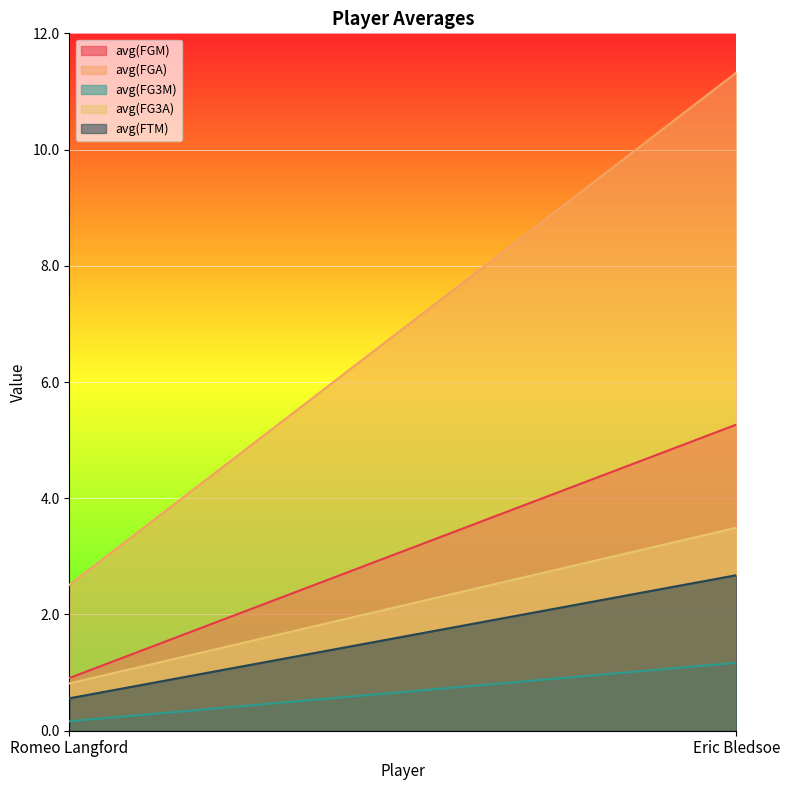

What is the label of the 2nd point from the left?

Eric Bledsoe